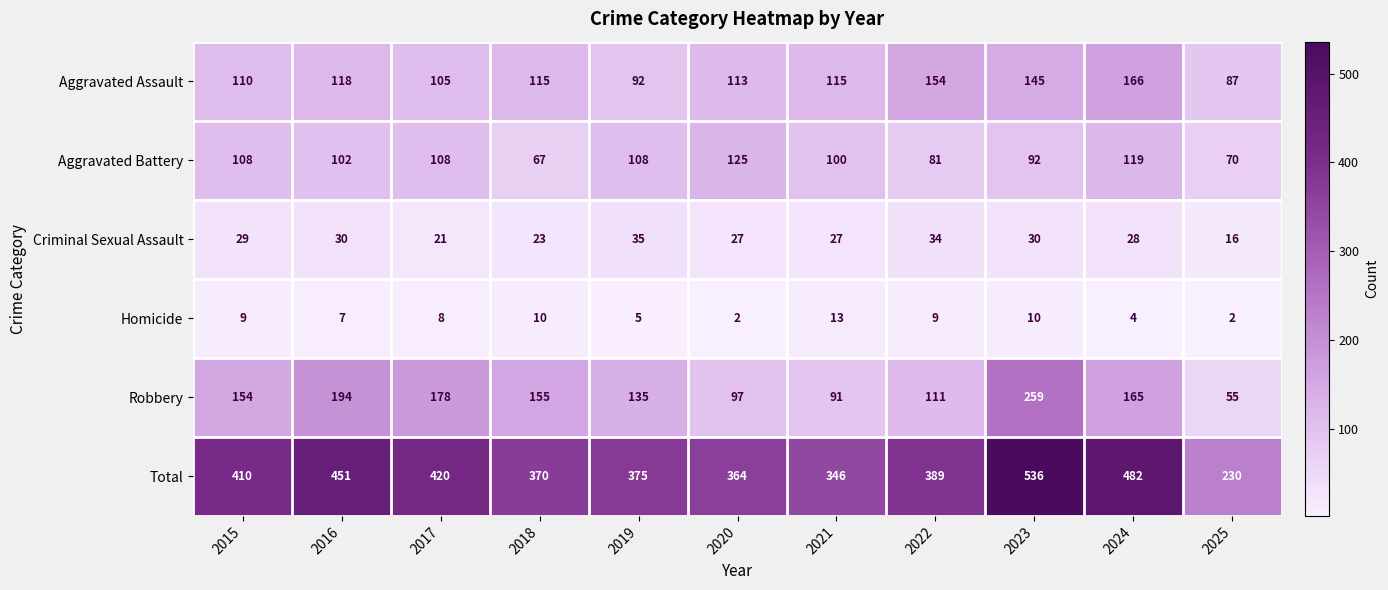

True or false: Total has a value of 638 at 2024.

False